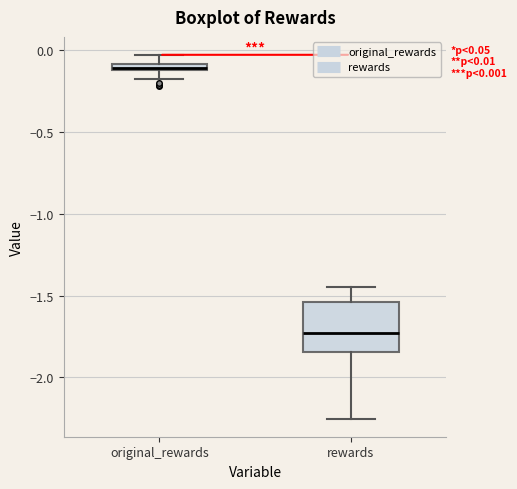

Which box is the tallest, from its lower edge to its upper edge?

rewards